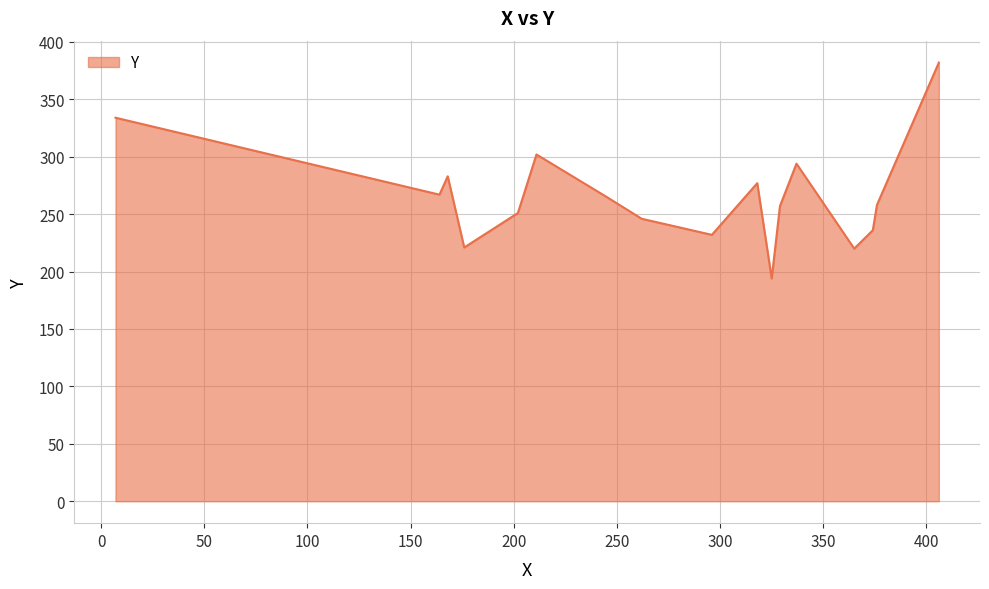

True or false: there are more than 2 points higher than both neighbors.

True